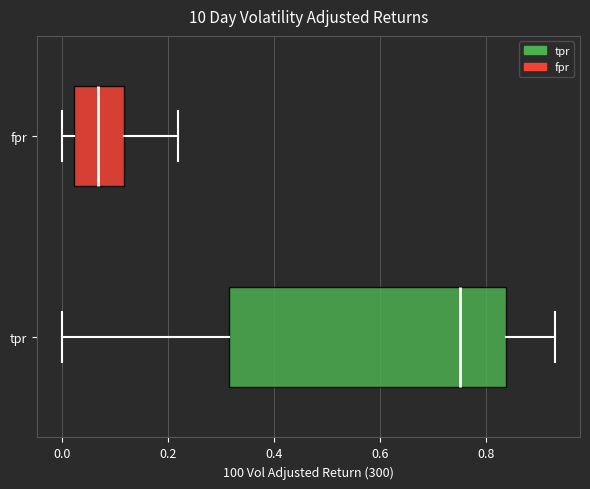

Which box has the furthest to the right median line?

tpr